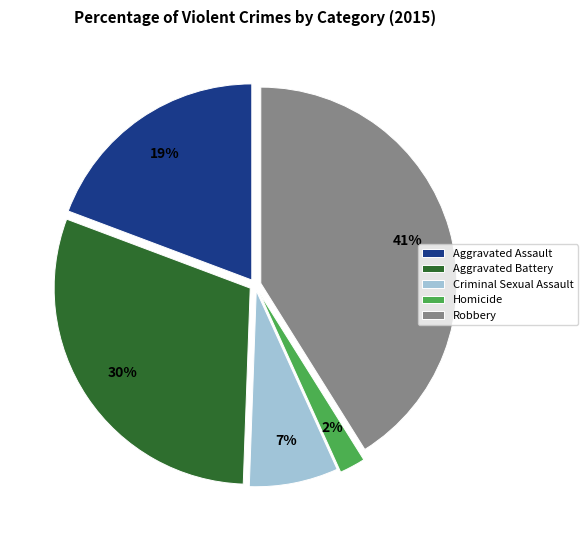

Do Criminal Sexual Assault and Aggravated Battery together represent more than half of the pie?

No